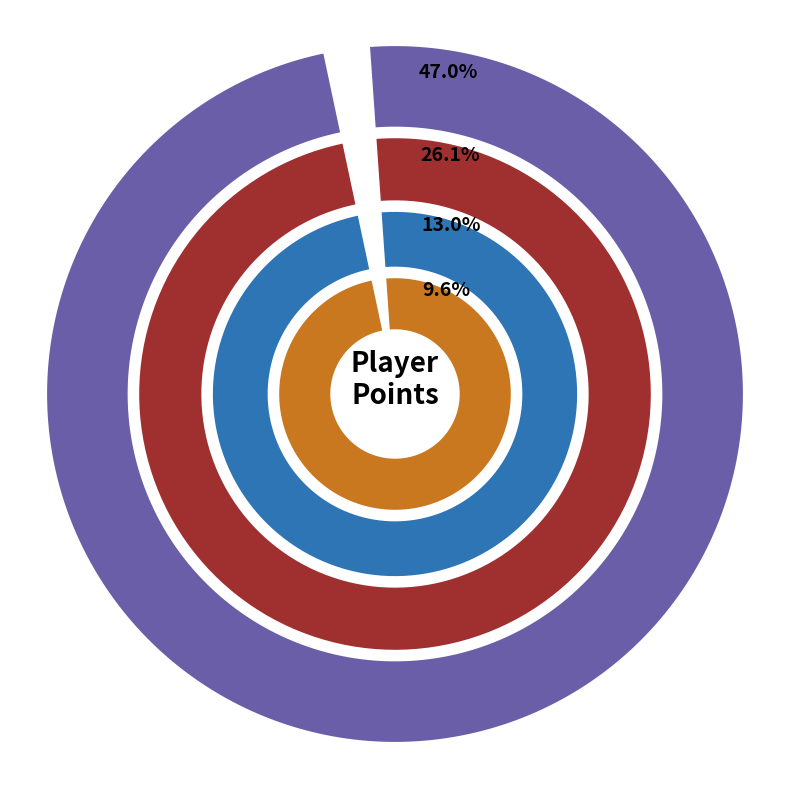

What percentage is the Fech slice, to the nearest percent?

5%